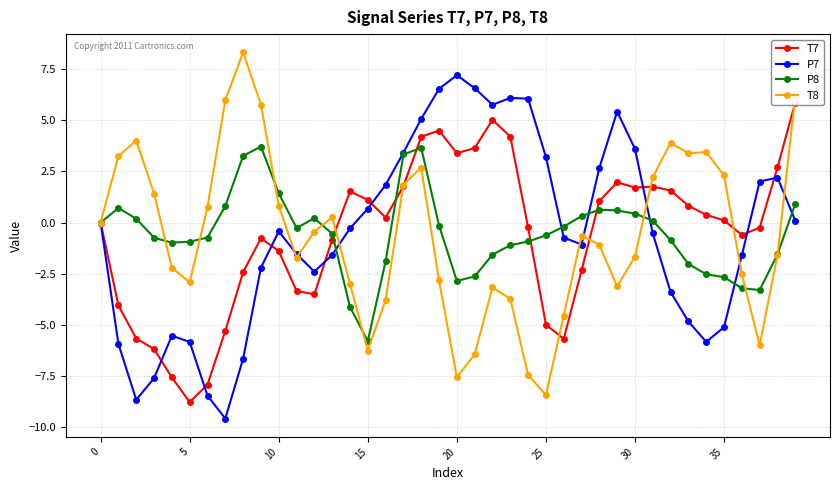

Reading right to left, transcribe all the data shown in this chart.

T7: 5.9	2.7	-0.3	-0.6	0.1	0.4	0.8	1.6	1.8	1.7	2.0	1.0	-2.3	-5.7	-5.0	-0.2	4.2	5.0	3.6	3.4	4.5	4.2	1.8	0.2	1.1	1.5	-0.8	-3.5	-3.3	-1.4	-0.8	-2.4	-5.3	-7.9	-8.8	-7.6	-6.2	-5.7	-4.1	0.0
P7: 0.1	2.2	2.0	-1.6	-5.1	-5.8	-4.8	-3.4	-0.5	3.6	5.4	2.7	-1.1	-0.7	3.2	6.0	6.1	5.8	6.6	7.2	6.5	5.1	3.4	1.8	0.7	-0.3	-1.6	-2.4	-1.5	-0.4	-2.2	-6.7	-9.6	-8.5	-5.8	-5.5	-7.6	-8.7	-5.9	-0.0
P8: 0.9	-1.6	-3.3	-3.2	-2.7	-2.5	-2.0	-0.9	0.1	0.4	0.6	0.6	0.3	-0.2	-0.6	-0.9	-1.1	-1.6	-2.6	-2.9	-0.1	3.6	3.3	-1.9	-5.8	-4.1	-0.5	0.2	-0.3	1.4	3.7	3.3	0.8	-0.7	-0.9	-1.0	-0.7	0.2	0.7	-0.0
T8: 6.2	-1.6	-6.0	-2.5	2.3	3.4	3.4	3.9	2.2	-1.7	-3.1	-1.1	-0.6	-4.6	-8.4	-7.4	-3.7	-3.2	-6.4	-7.6	-2.8	2.7	1.9	-3.8	-6.3	-3.0	0.3	-0.4	-1.7	0.8	5.8	8.3	6.0	0.8	-2.9	-2.2	1.4	4.0	3.2	-0.0